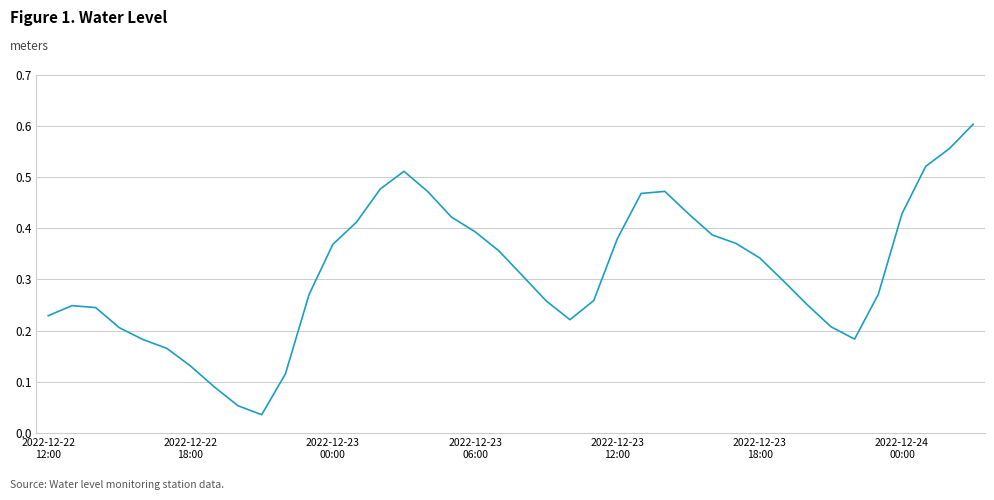

How many lines are shown in the chart?

1